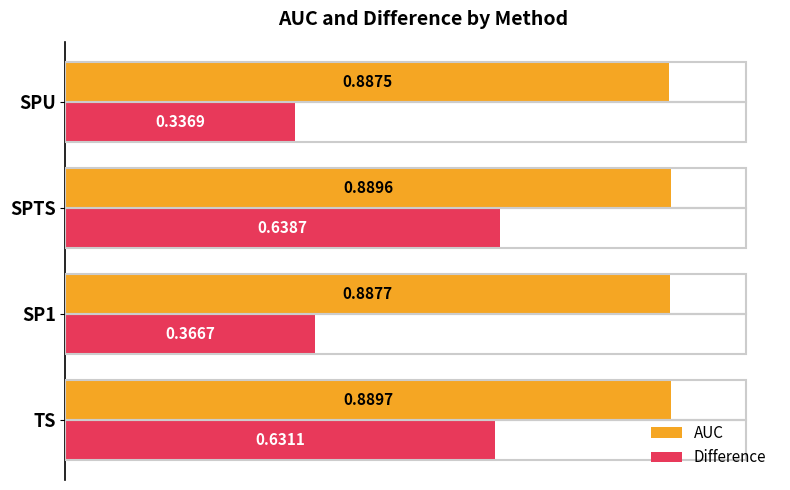

Where is Difference nearest to the value 0?

SPU